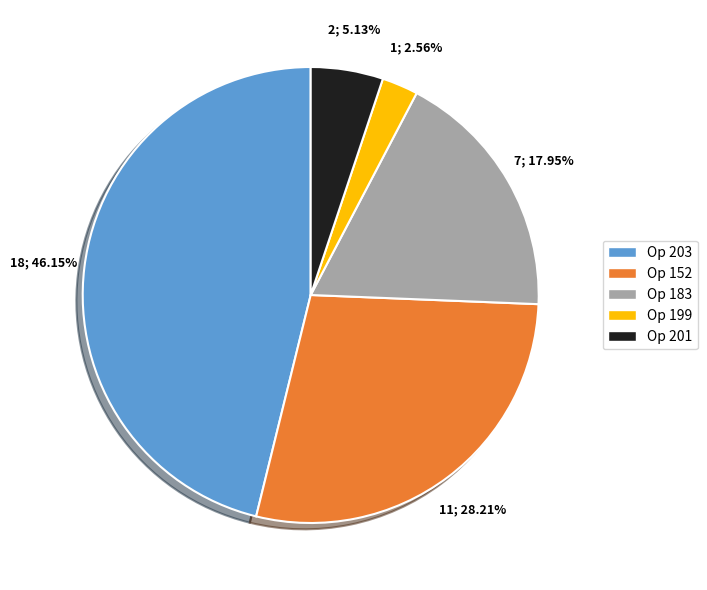

What is the smallest slice in the pie chart?

Op 199